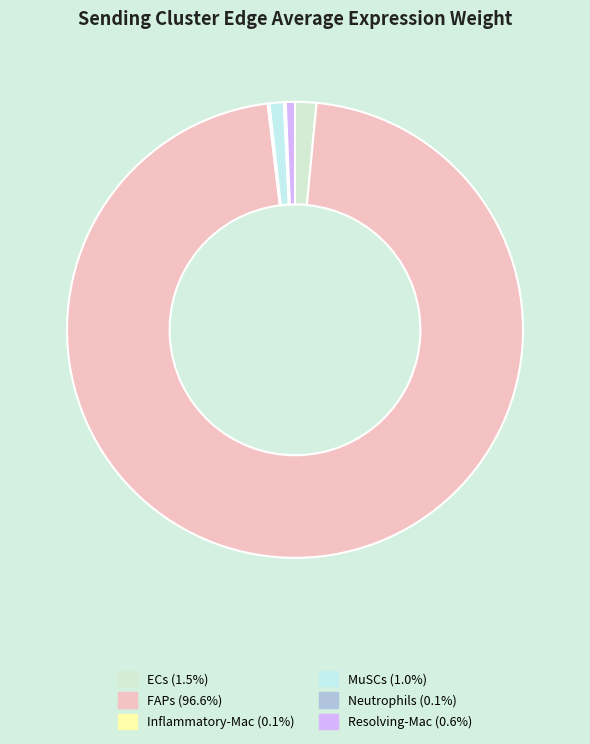

Does Inflammatory-Mac represent more than half of the total?

No